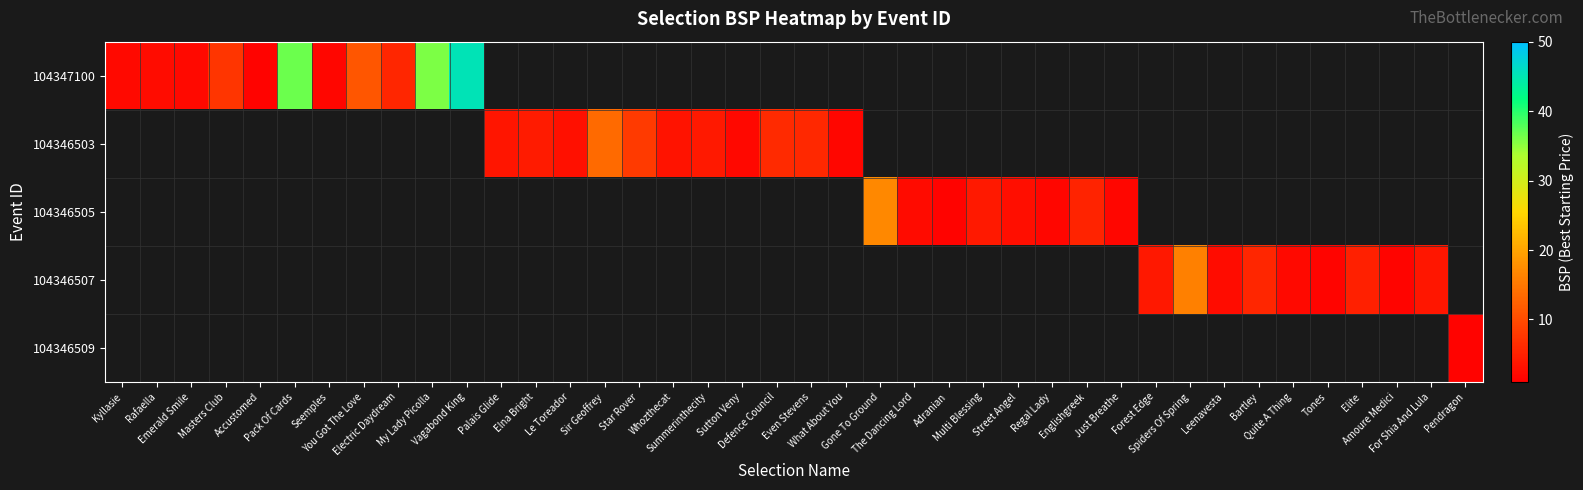

At which category does the chart reach its minimum across all series?

Pendragon